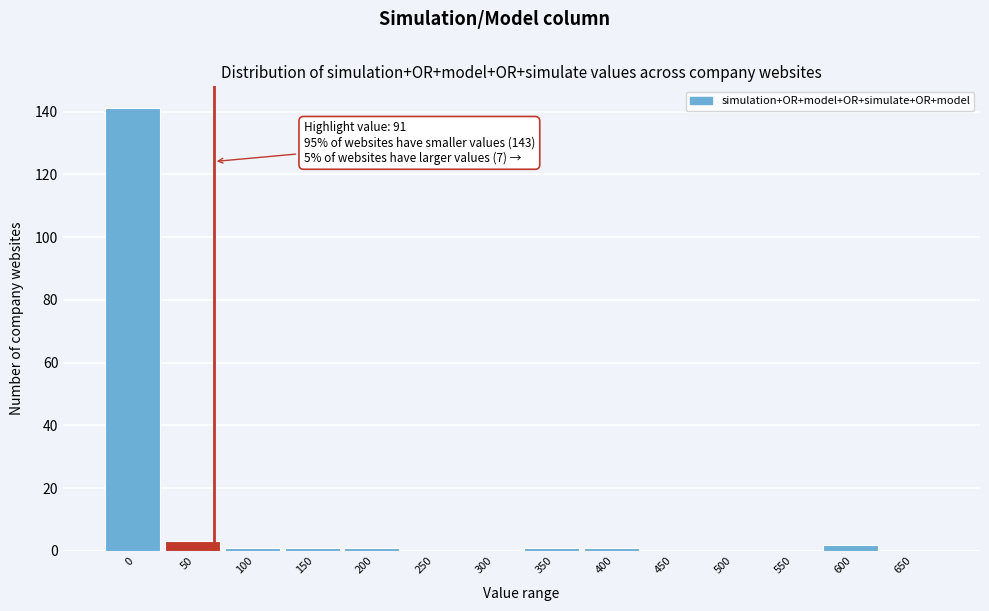

Reading left to right, list all the values displayed in this chart.

0=141	50=3	100=1	150=1	200=1	250=0	300=0	350=1	400=1	450=0	500=0	550=0	600=2	650=0